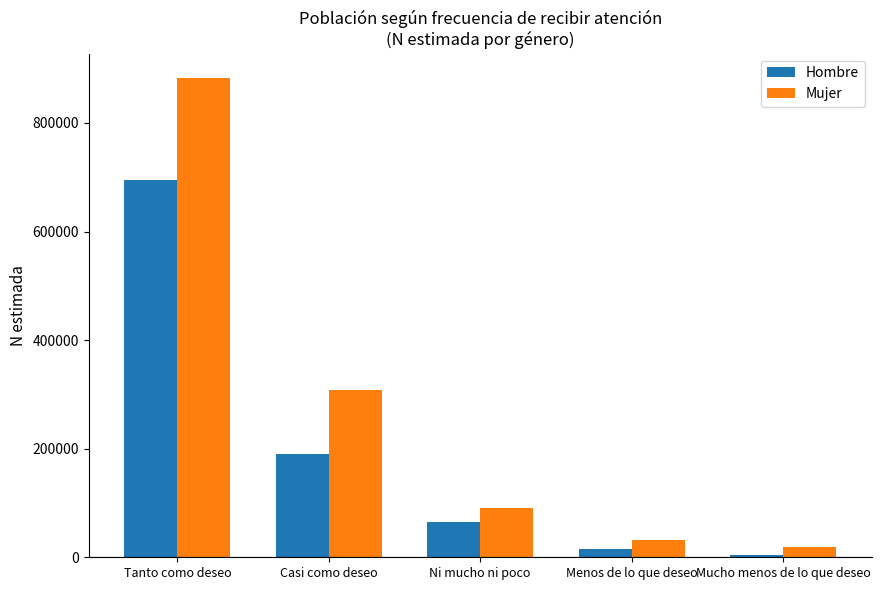

What is the maximum value shown in the chart?

883613